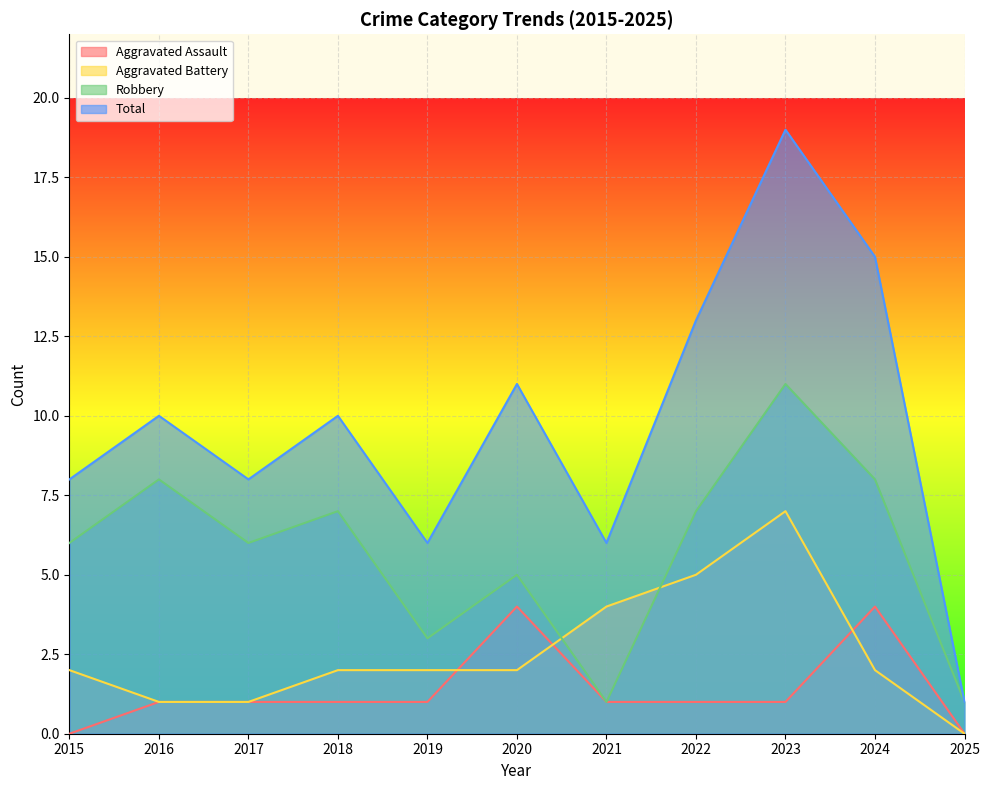

What is the sum of all Robbery values?

63